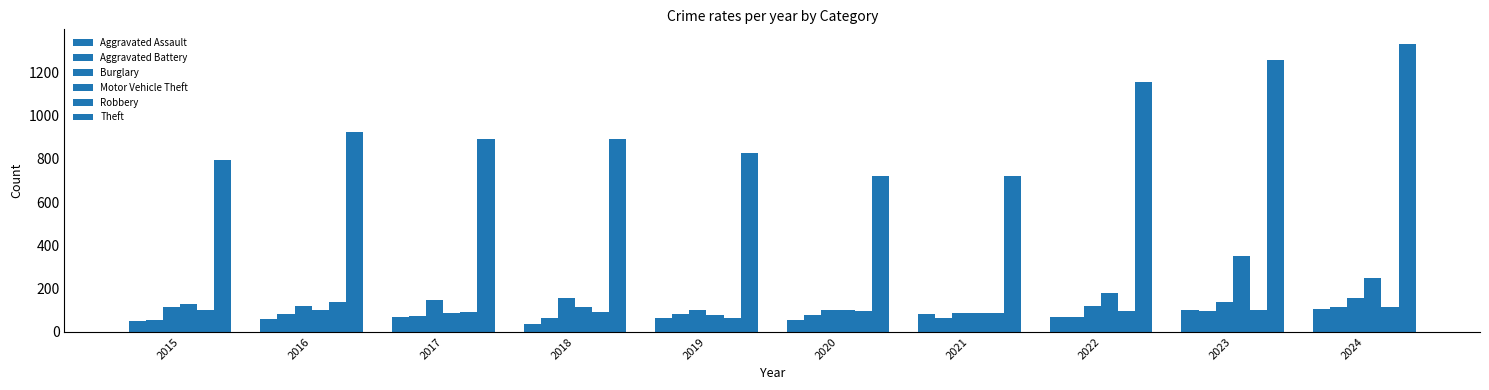

Which series changed the most between 2015 and 2018?

Theft